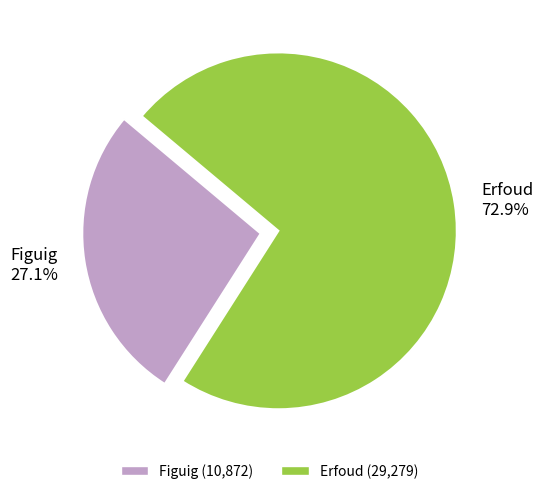

Does any single category account for the majority?

Yes